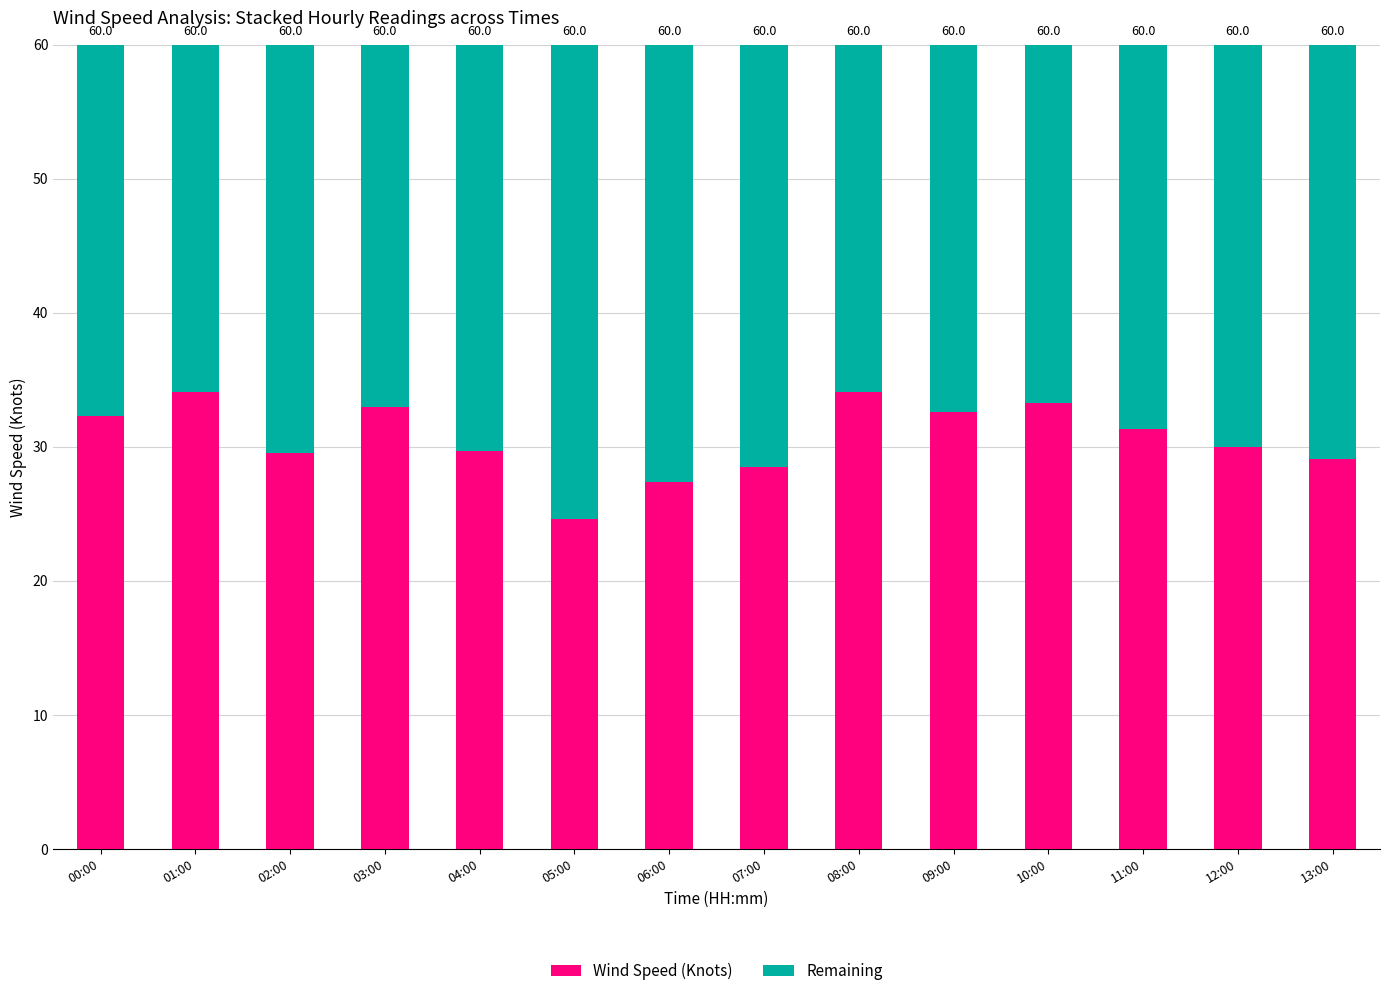

What is the difference between the Remaining values at 12:00 and 00:00?

2.3